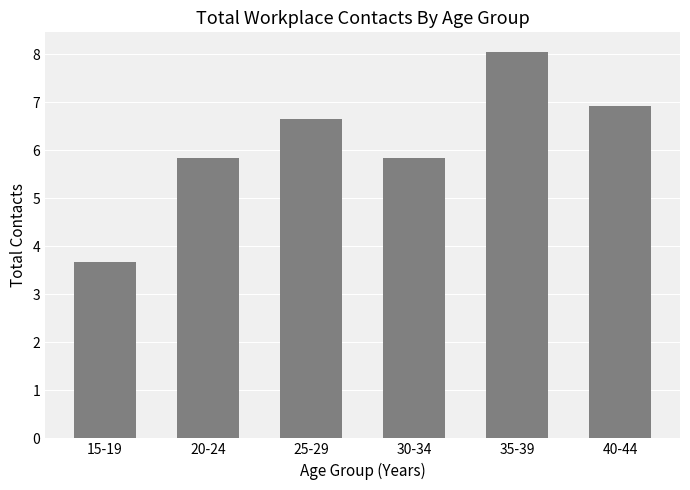

What is the label of the 5th bar from the left?

35-39